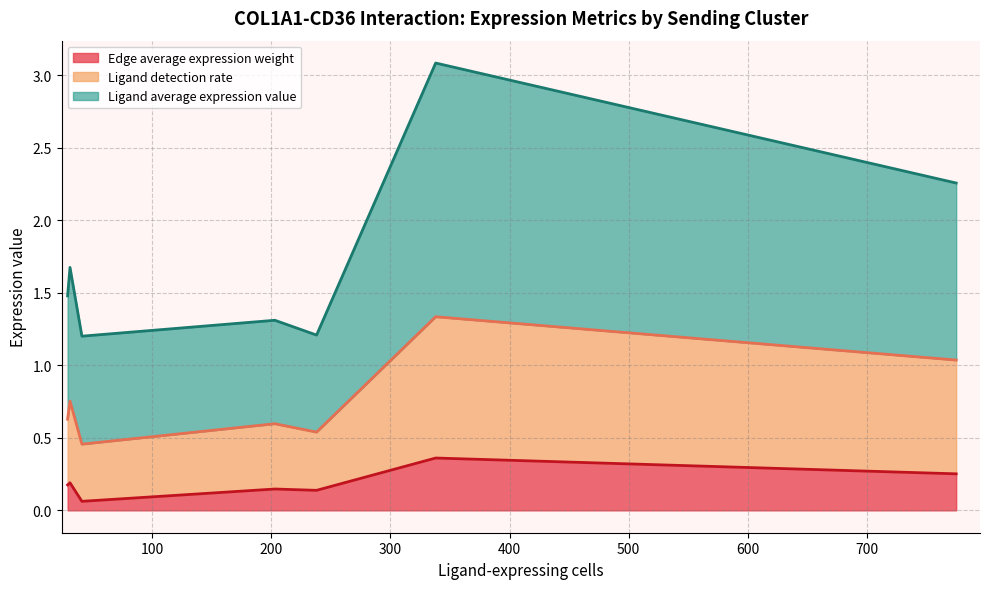

Is it true that Ligand average expression value equals 0.1 at 20?

False